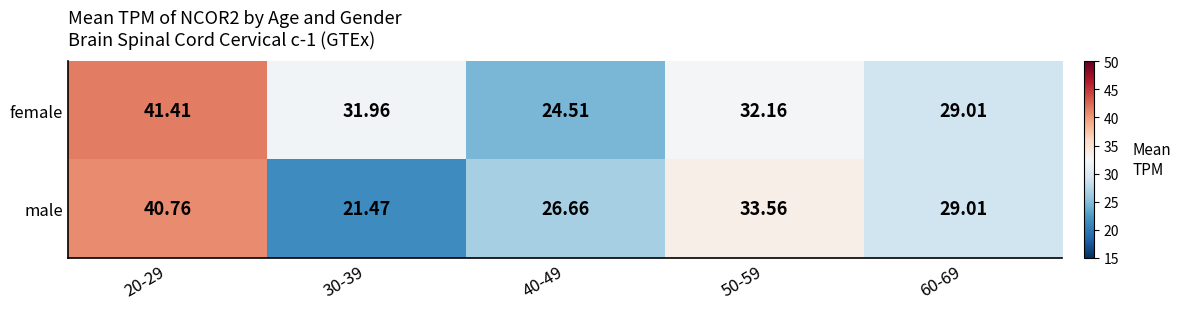

Which series has the widest spread of values?

male